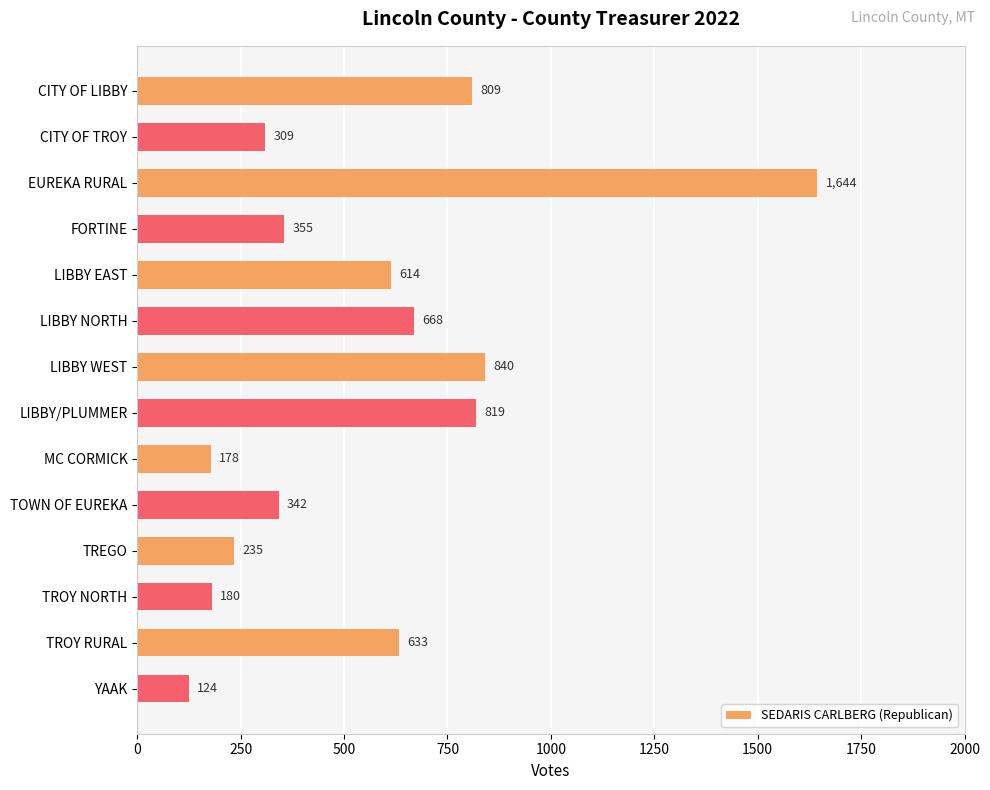

List the labels in order of value, largest first.

EUREKA RURAL, LIBBY WEST, LIBBY/PLUMMER, CITY OF LIBBY, LIBBY NORTH, TROY RURAL, LIBBY EAST, FORTINE, TOWN OF EUREKA, CITY OF TROY, TREGO, TROY NORTH, MC CORMICK, YAAK